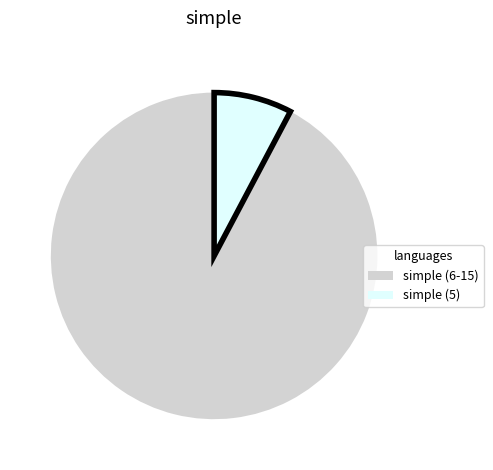

Is there any slice that represents more than half of the pie?

Yes